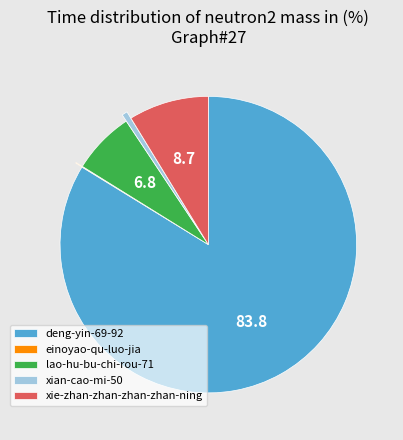

What is the ratio of the value at lao-hu-bu-chi-rou-71 to the value at xie-zhan-zhan-zhan-zhan-ning?

0.8